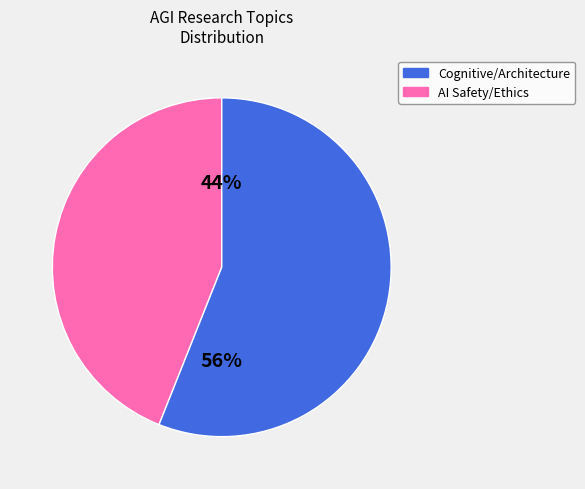

To the nearest percent, what is the difference between the largest and smallest slice percentages?

12%